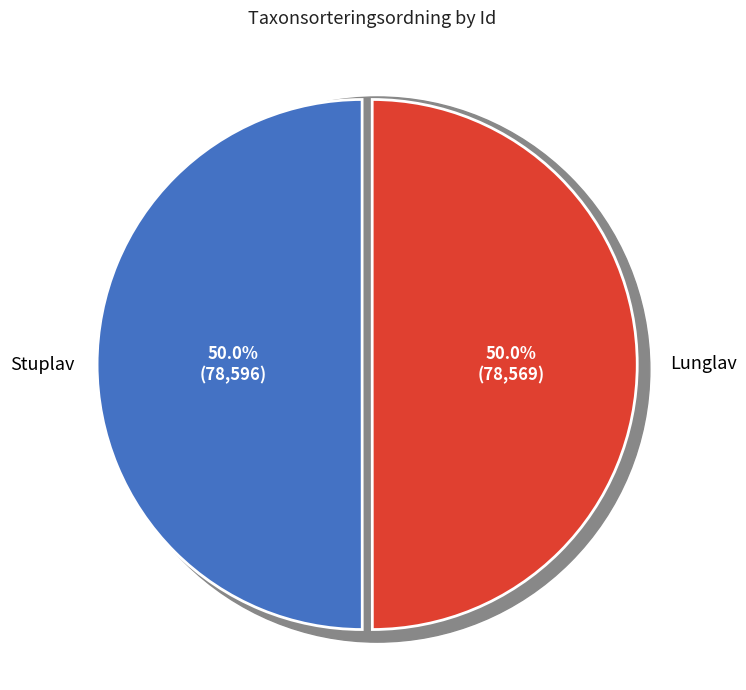

Count the number of slices in the pie.

2